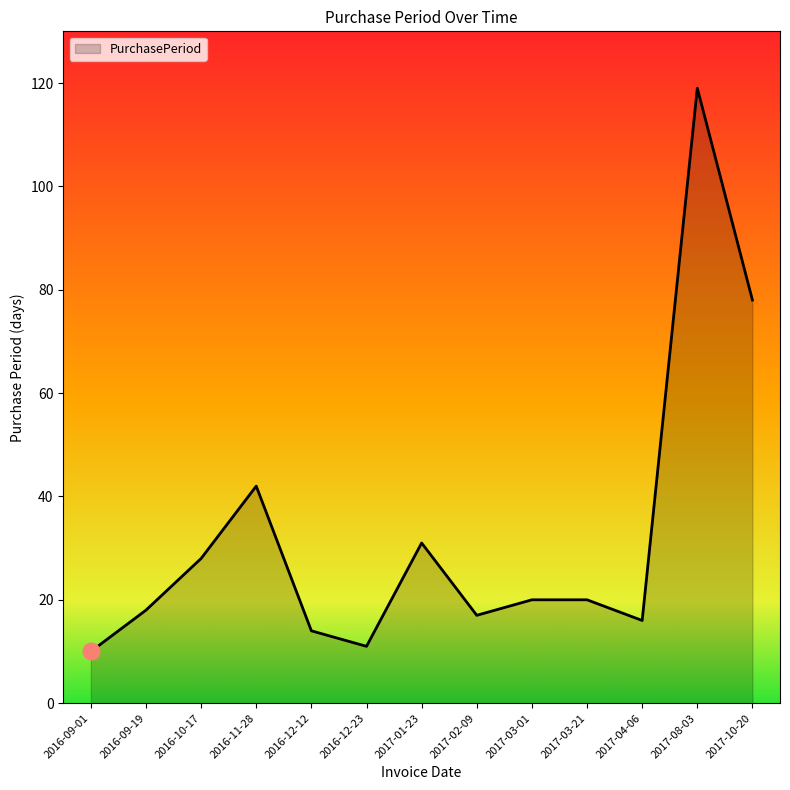

What is the average value?

33